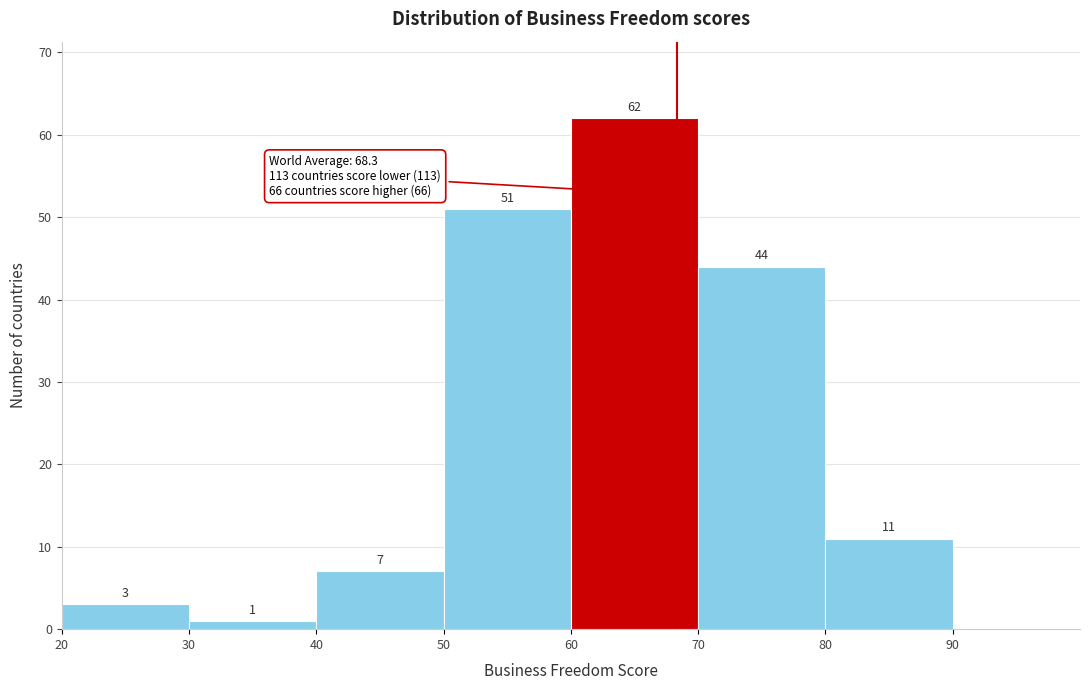

Which range on the x-axis has the tallest bar?

60 to 70